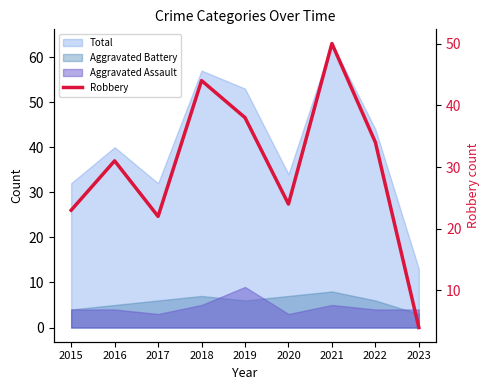

What value does the data have at 2018?

44